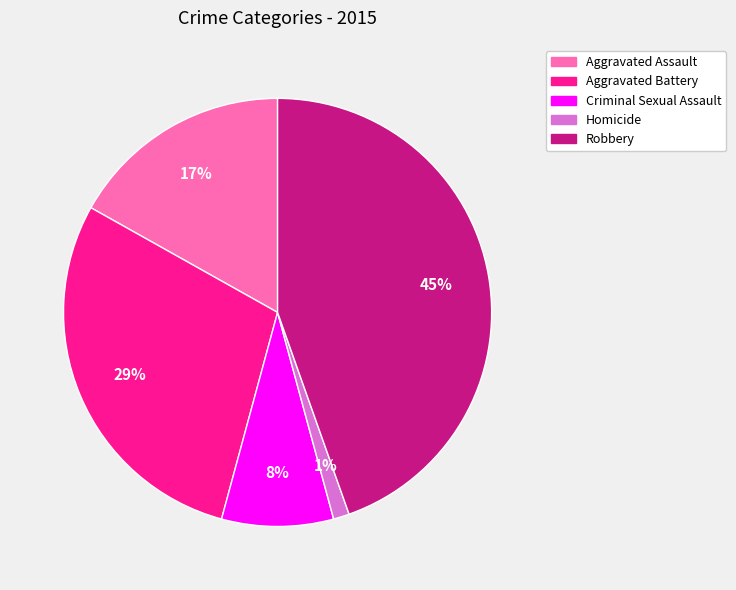

Between Robbery and Aggravated Battery, which is larger?

Robbery